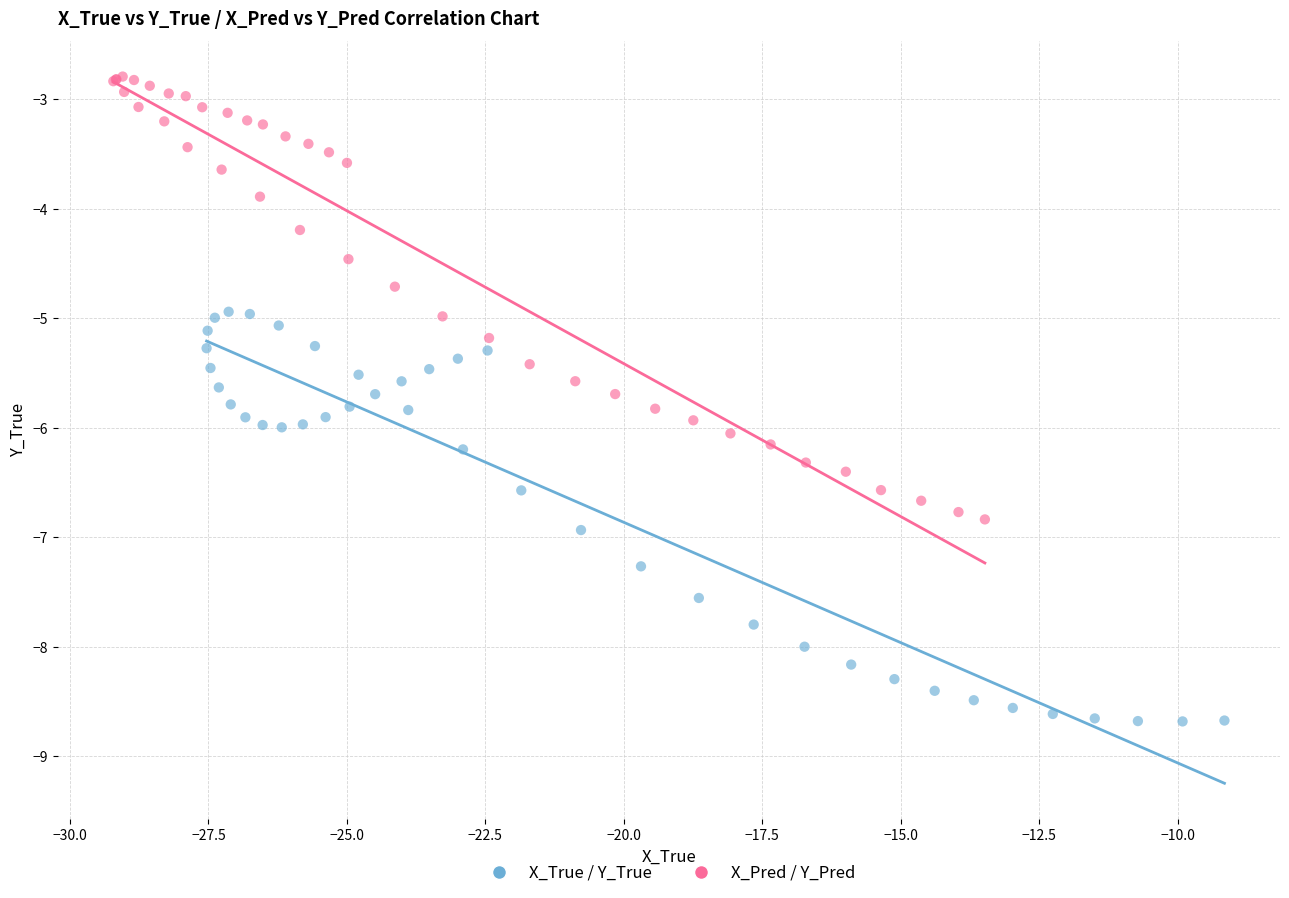

Which series reaches the maximum Y coordinate?

X_Pred / Y_Pred